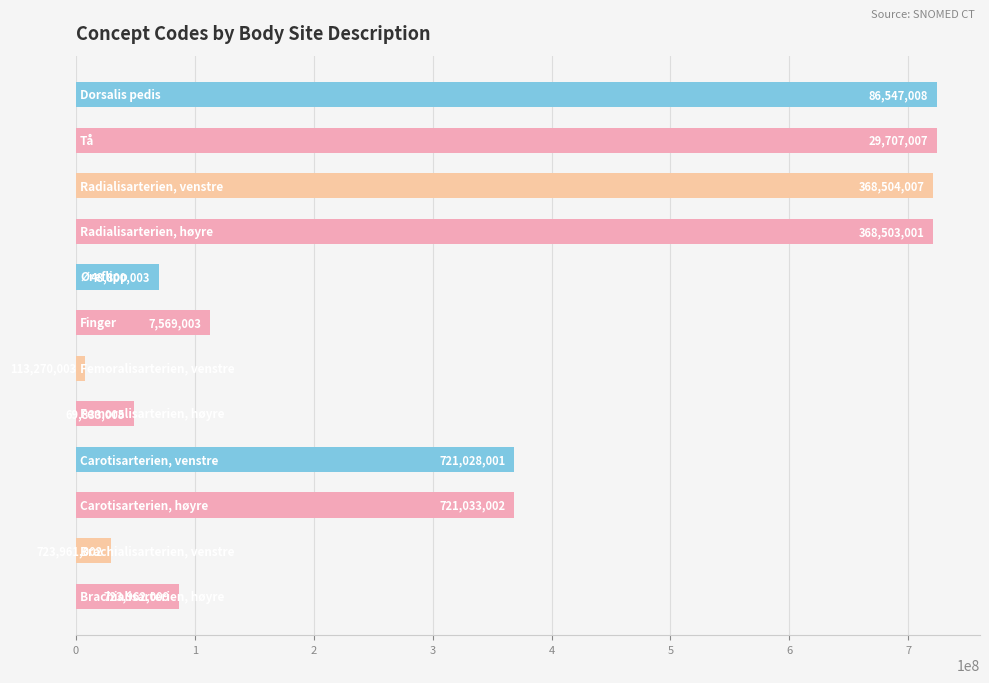

What is the greatest value displayed?

723962009